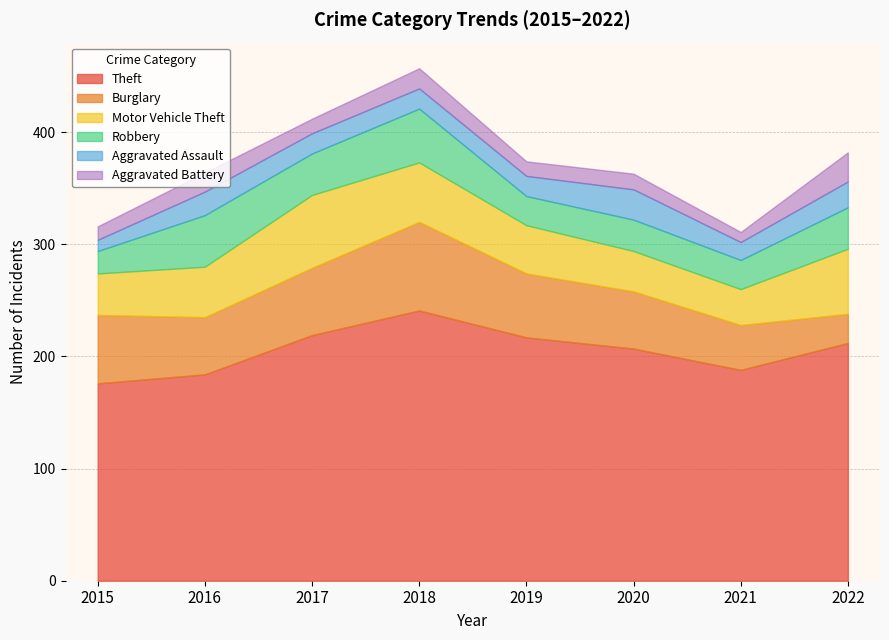

At how many categories does at least one series exceed 13?

8